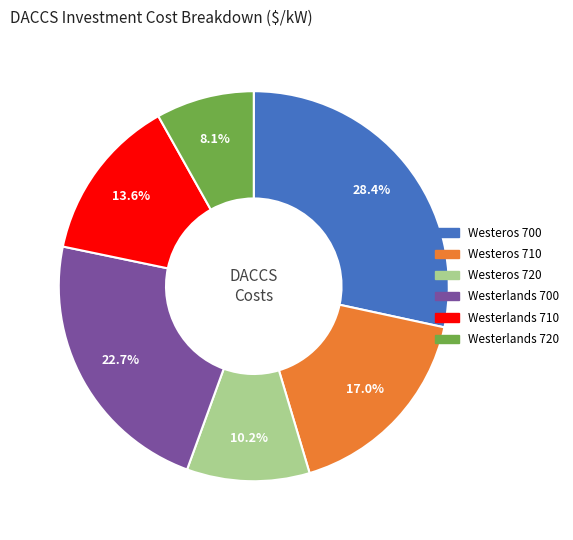

Rank the categories by value from lowest to highest.

Westerlands 720, Westeros 720, Westerlands 710, Westeros 710, Westerlands 700, Westeros 700